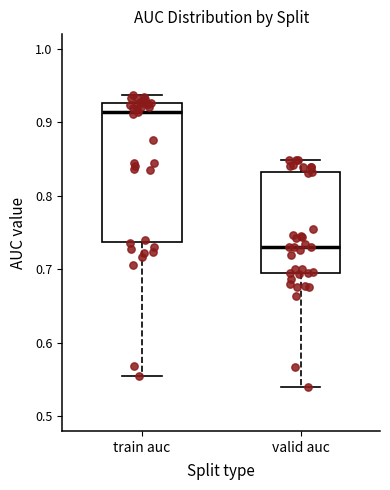

Reading left to right, read every box against the y-axis: the position of its median line, the range the box covers, and the ends of its whiskers. The values are not printed on the chart, so give them approximately, as read against the axis.

train auc: median 0.91, box 0.74 to 0.93, whiskers 0.55 to 0.94
valid auc: median 0.73, box 0.69 to 0.83, whiskers 0.54 to 0.85